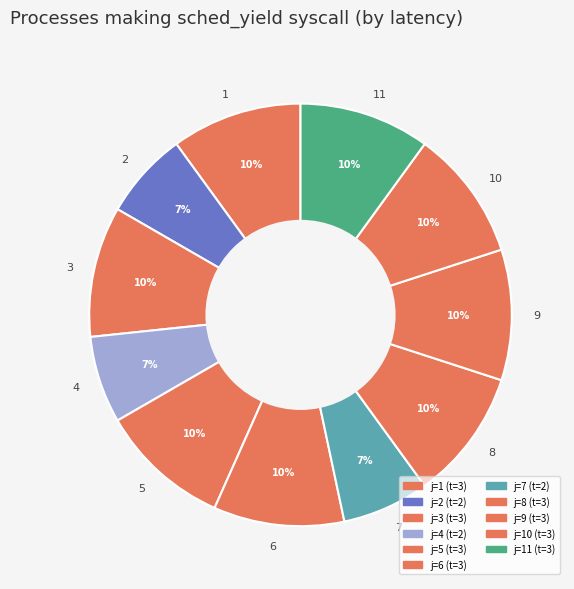

Approximately how many times larger is the value at 5 compared to 1?

1.0